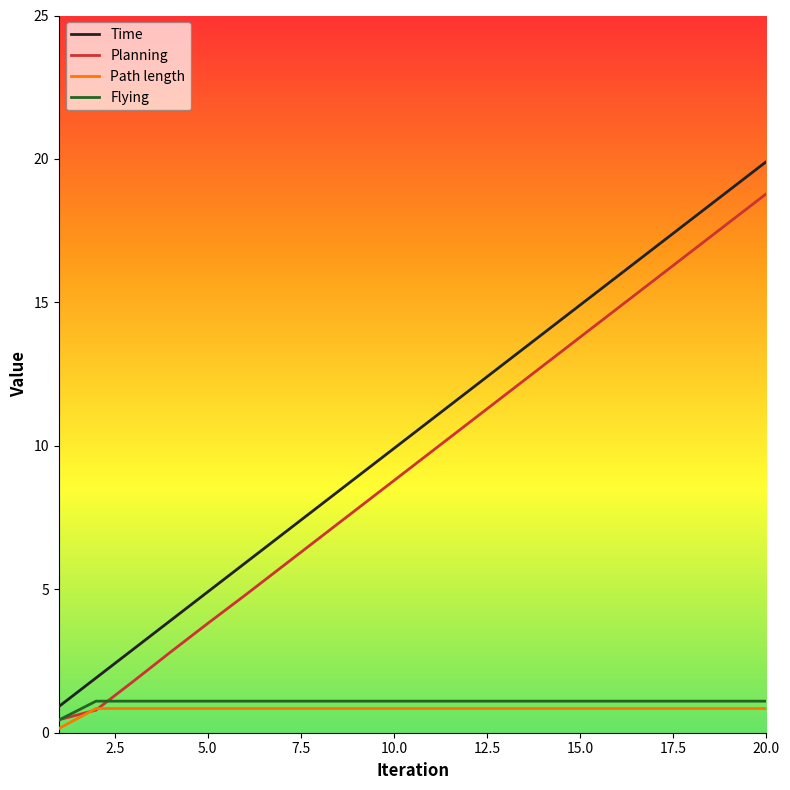

Which series has the largest total across all categories?

Time